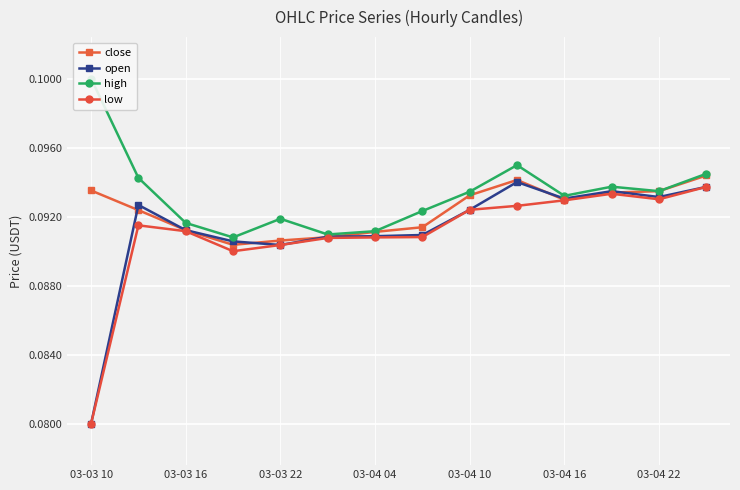

In high, how many points are higher than both neighbors (excluding endpoints)?

3